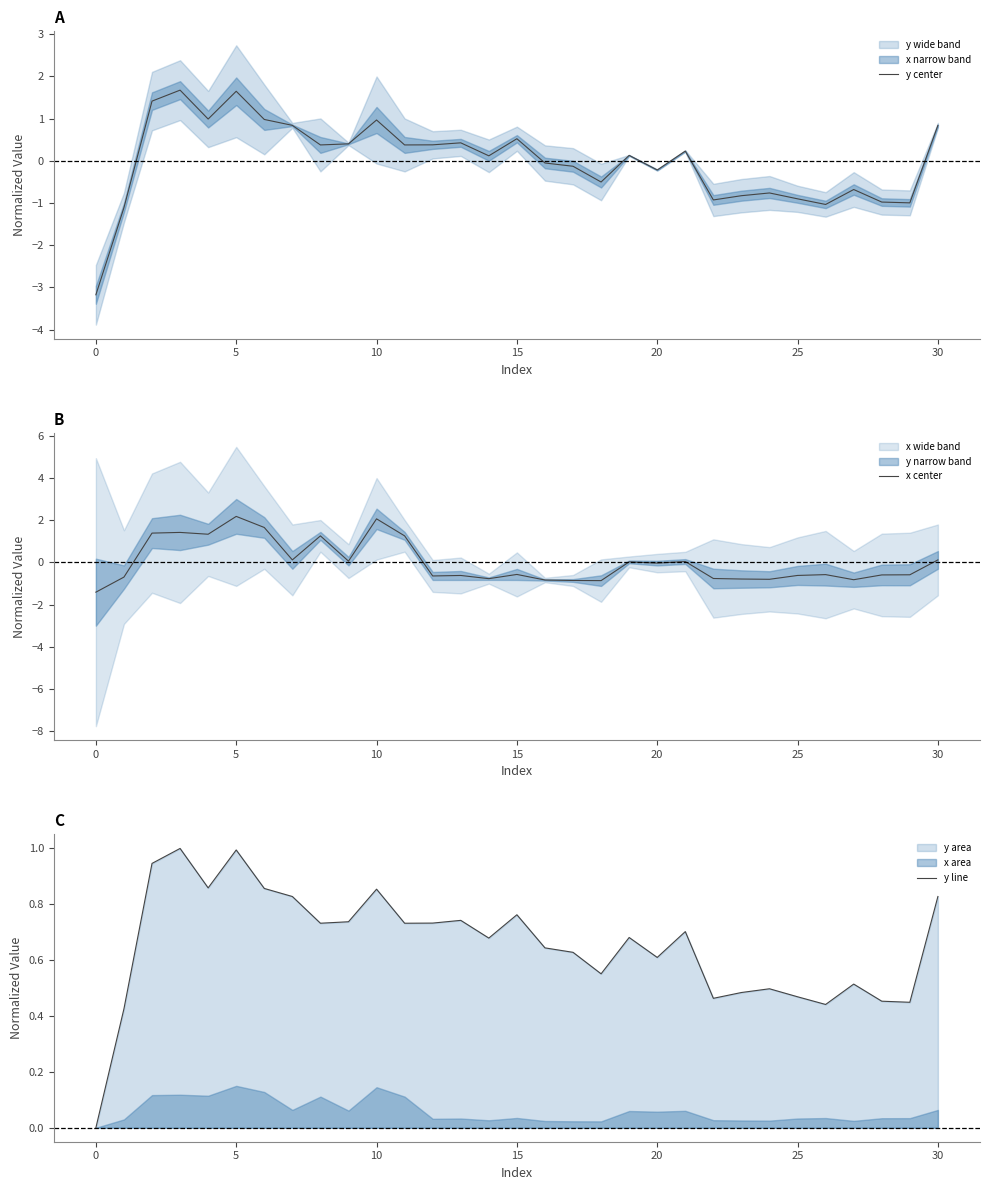

Does the chart display data point markers on the line(s)?

No